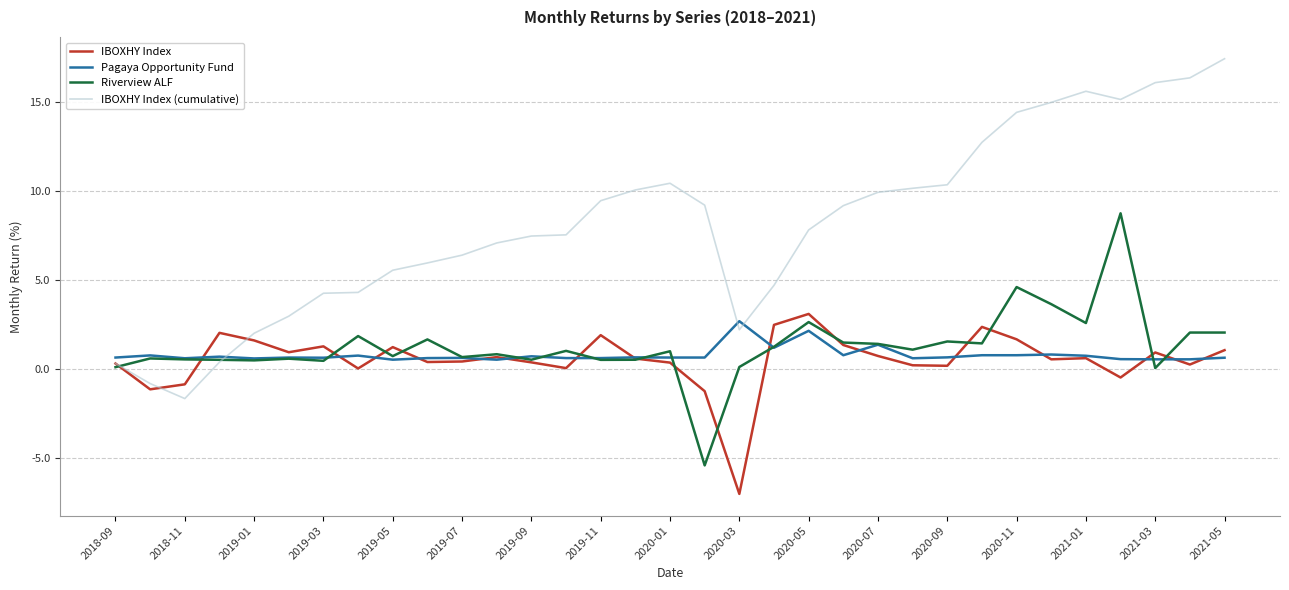

What is the maximum value for Pagaya Opportunity Fund?

2.7